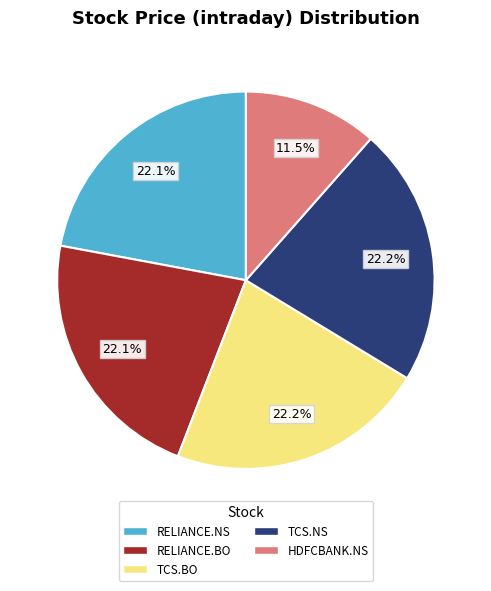

To the nearest percent, what is the difference between the largest and smallest slice percentages?

11%